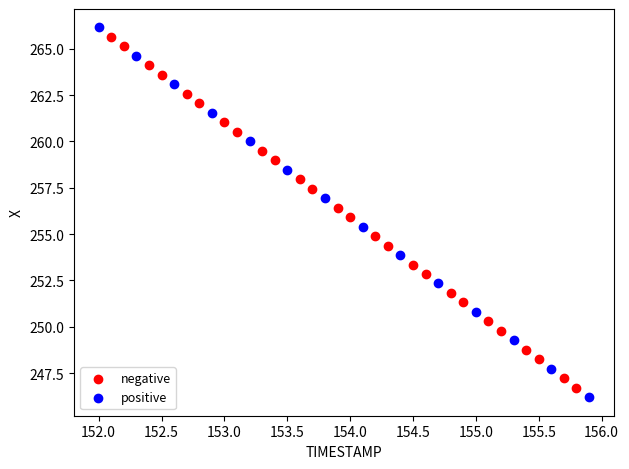

Which series has the widest spread of Y values?

positive